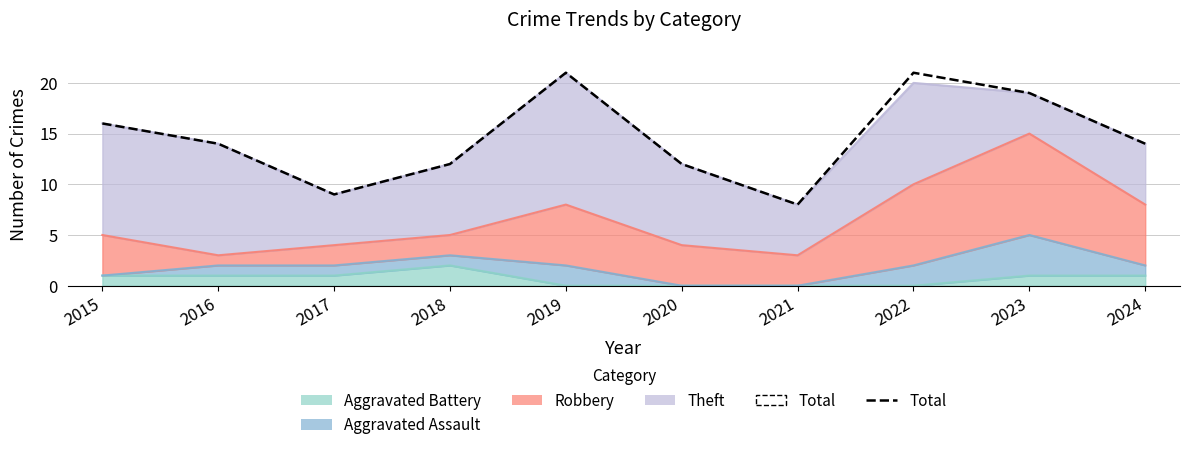

Approximately how many times larger is the value at 2024 compared to 2021?

1.8